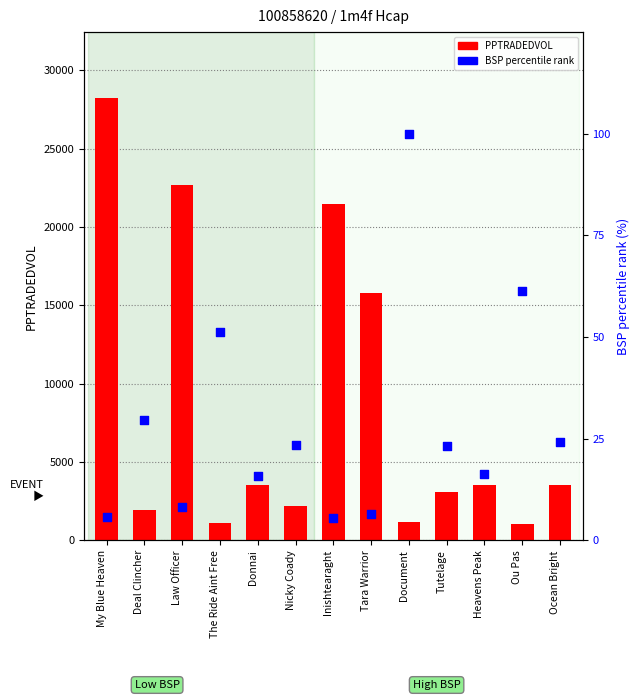

Which series reaches the minimum Y coordinate?

BSP percentile rank